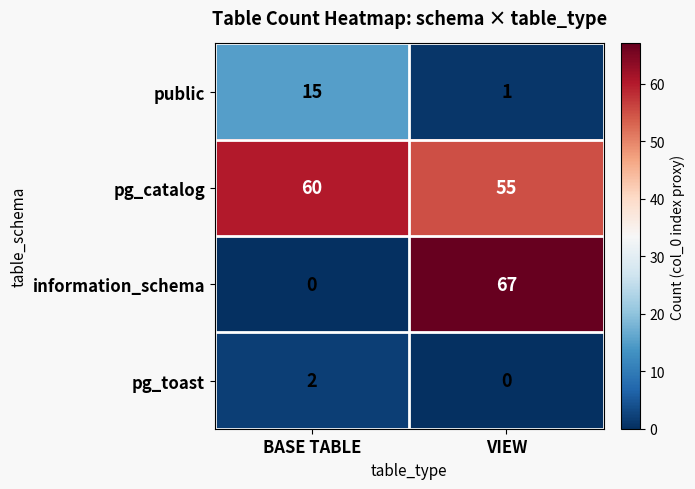

What is the difference between the maximum and minimum values in the information_schema series?

67